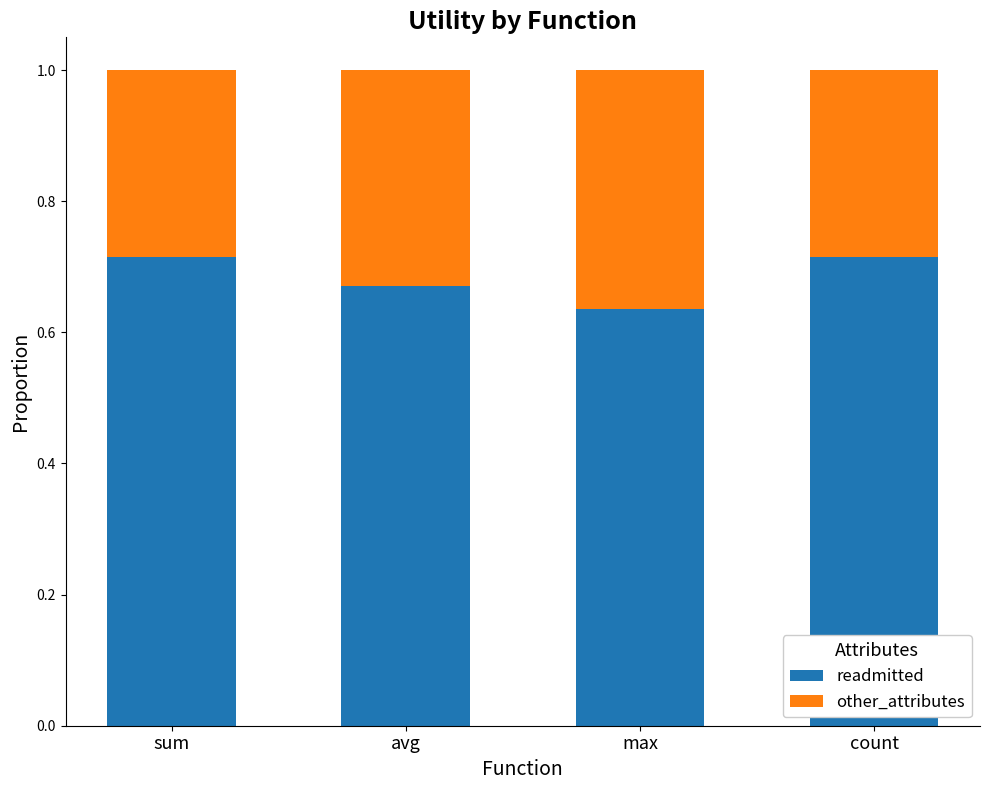

Is it true that readmitted equals 0.3 at avg?

False